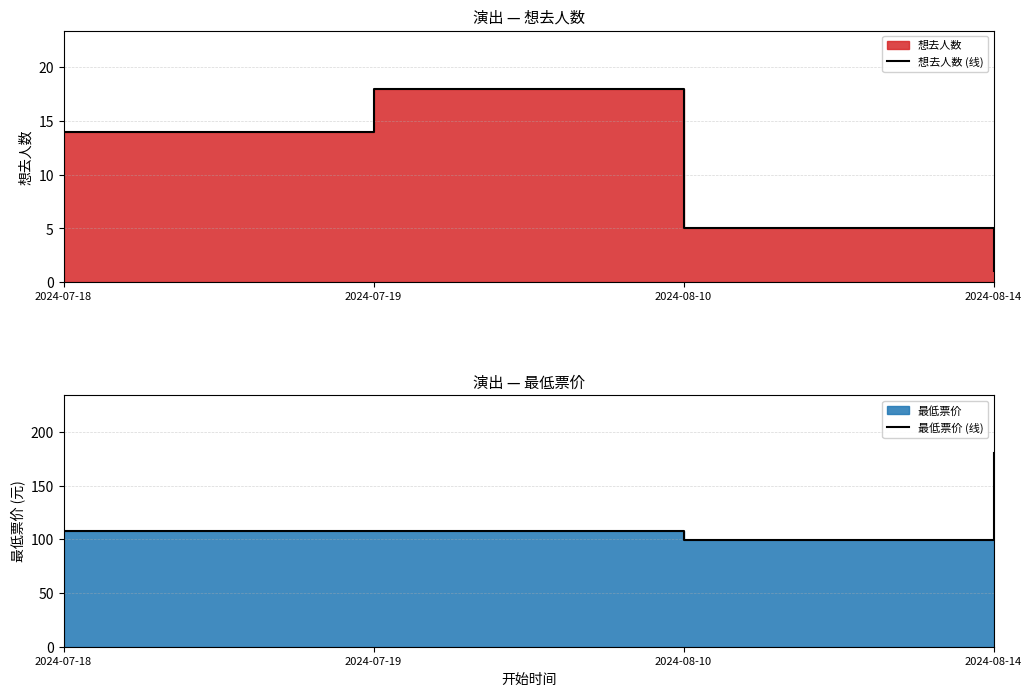

True or false: 想去人数 (线) and 最低票价 (线) intersect in this chart.

False